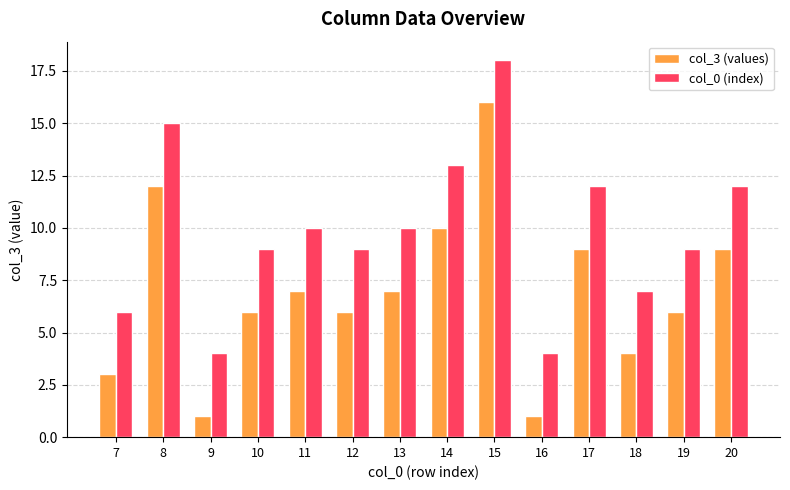

How many groups of bars are there?

14